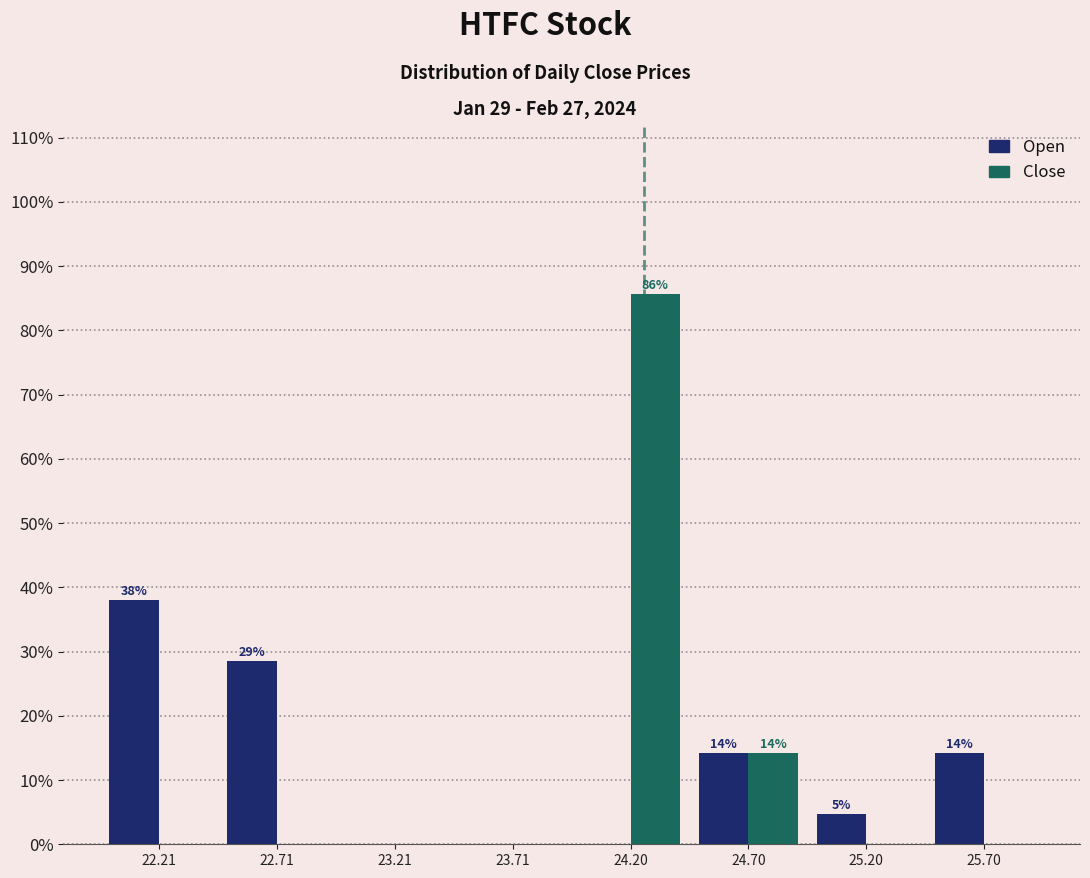

In the Close series, which range on the x-axis has the tallest bar?

23.95 to 24.45